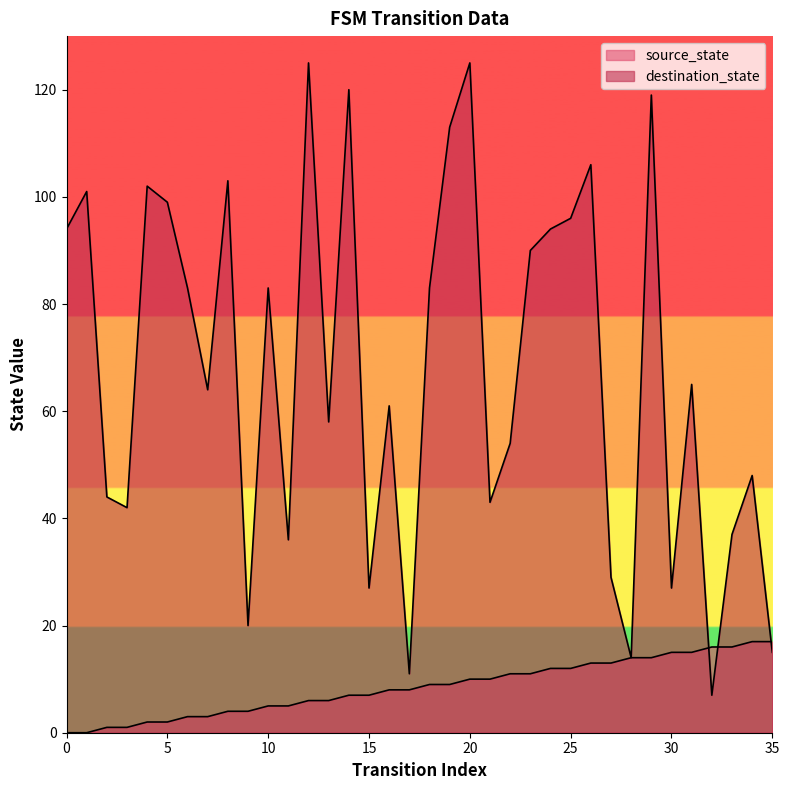

What are all the series names shown in the legend?

source_state, destination_state